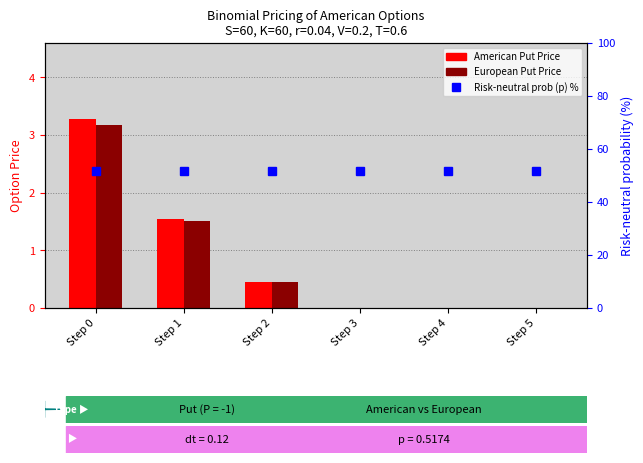

At which label does European Put Price reach its minimum?

Step 3